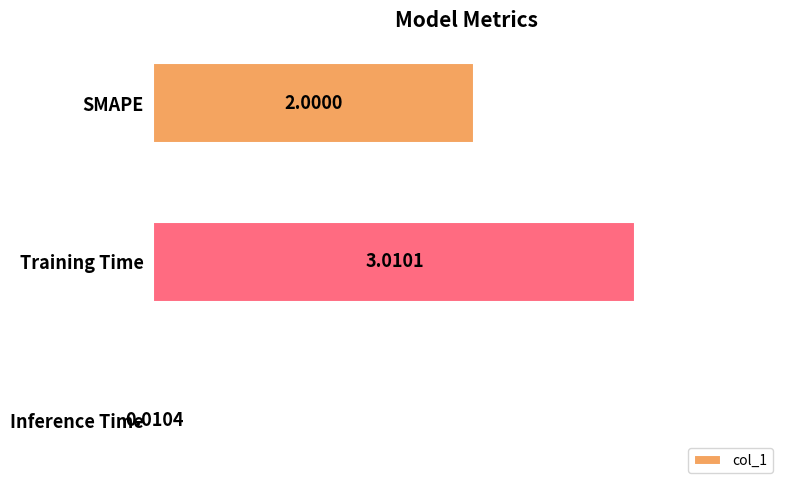

Count the number of categories in the chart.

3